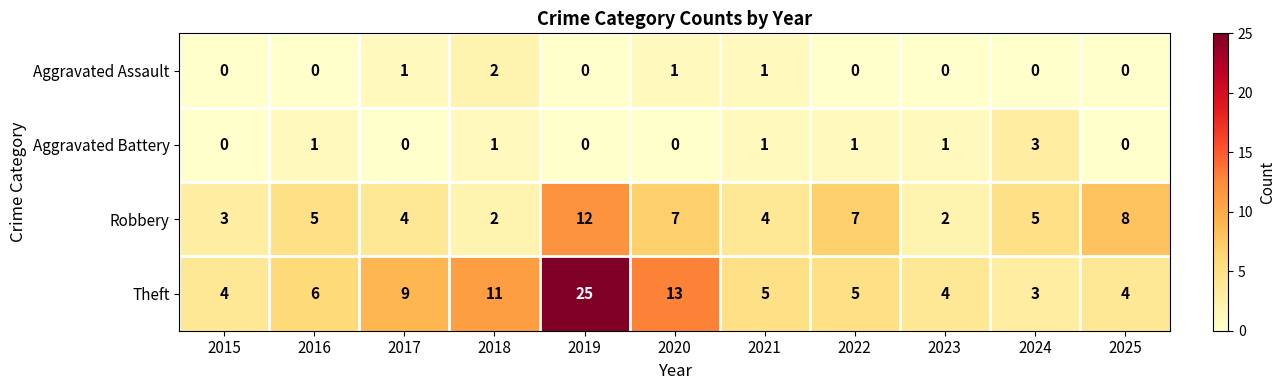

Which series has the largest total across all categories?

Theft